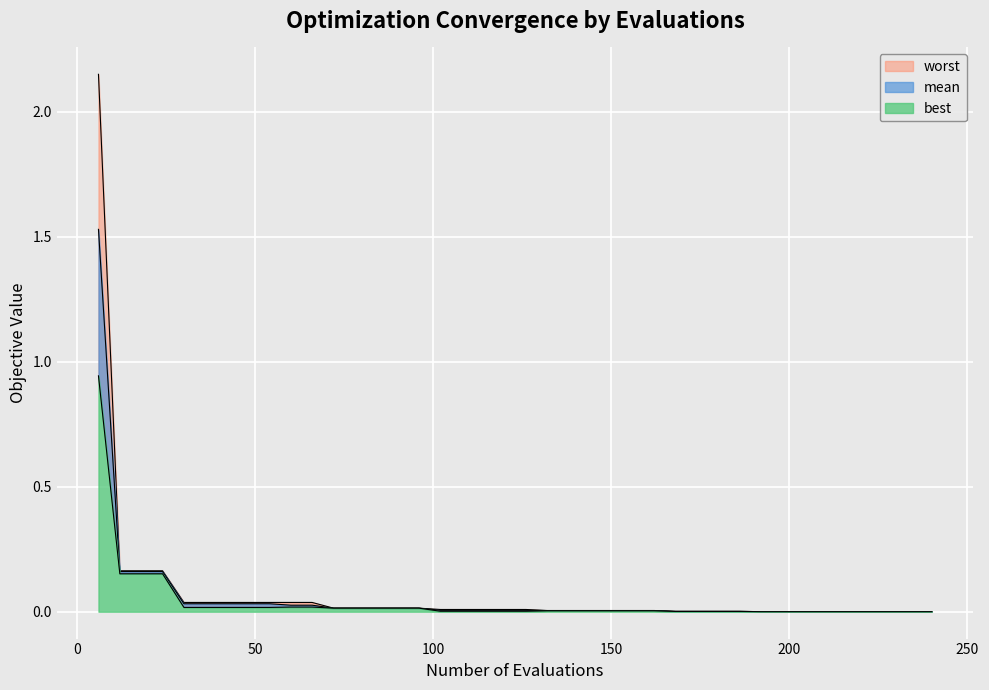

Which label corresponds to the largest value in the chart?

6